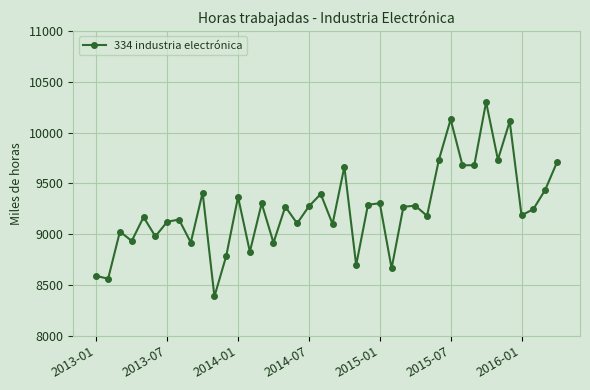

How many lines are shown in the chart?

1